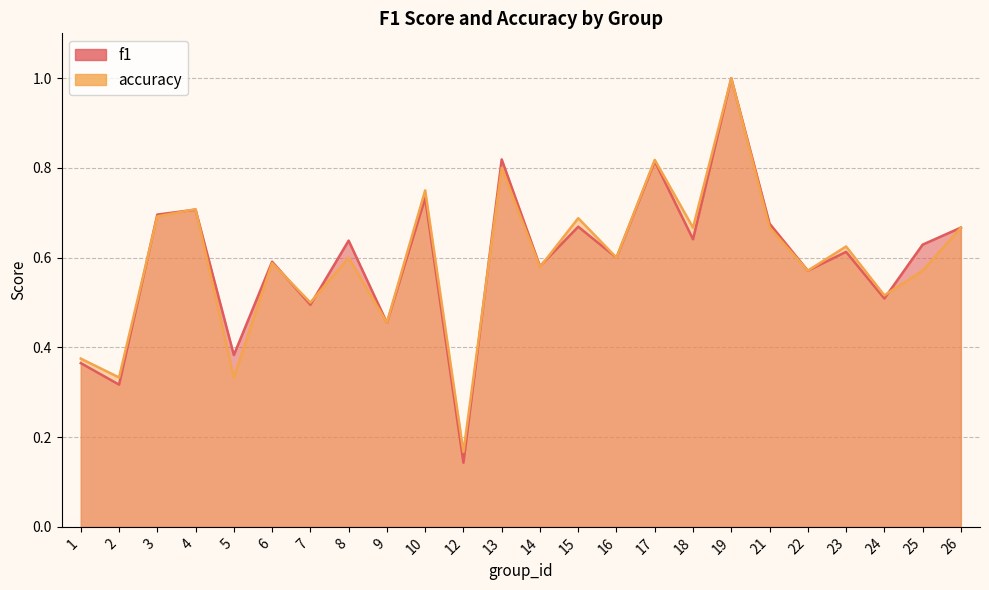

Rank the series at 4 from highest to lowest value.

accuracy, f1